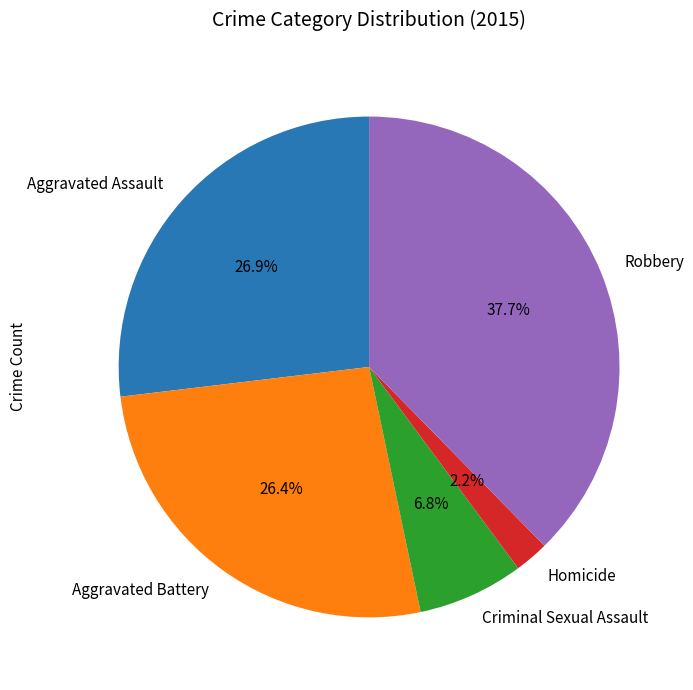

Which category has the biggest portion of the pie?

Robbery